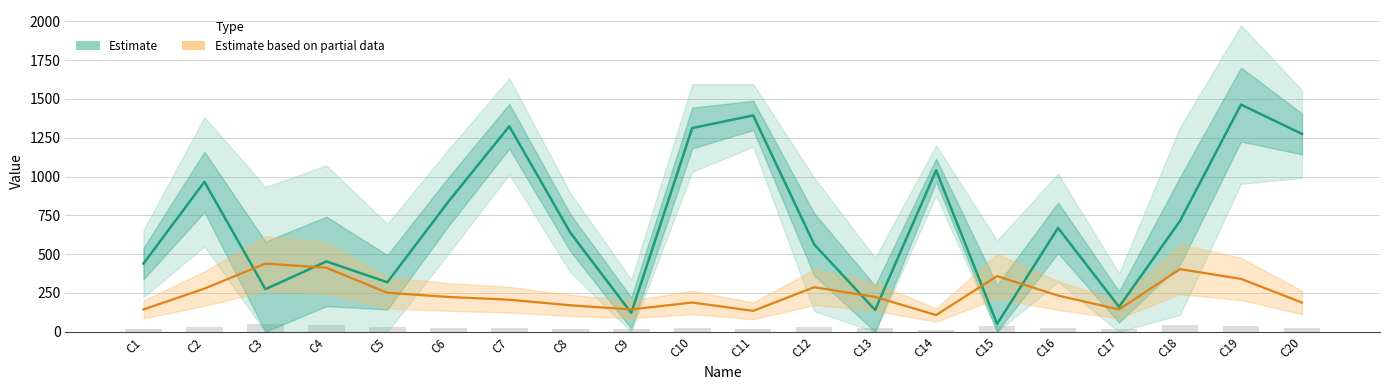

What are all the series names shown in the legend?

Estimate, Estimate based on partial data